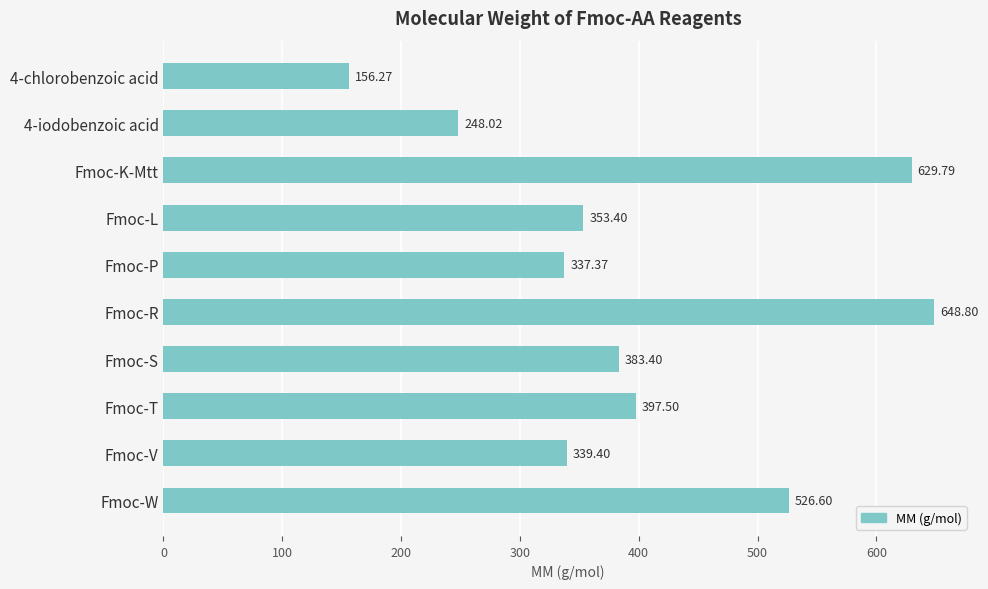

What is the difference between the maximum and second lowest values?

400.8